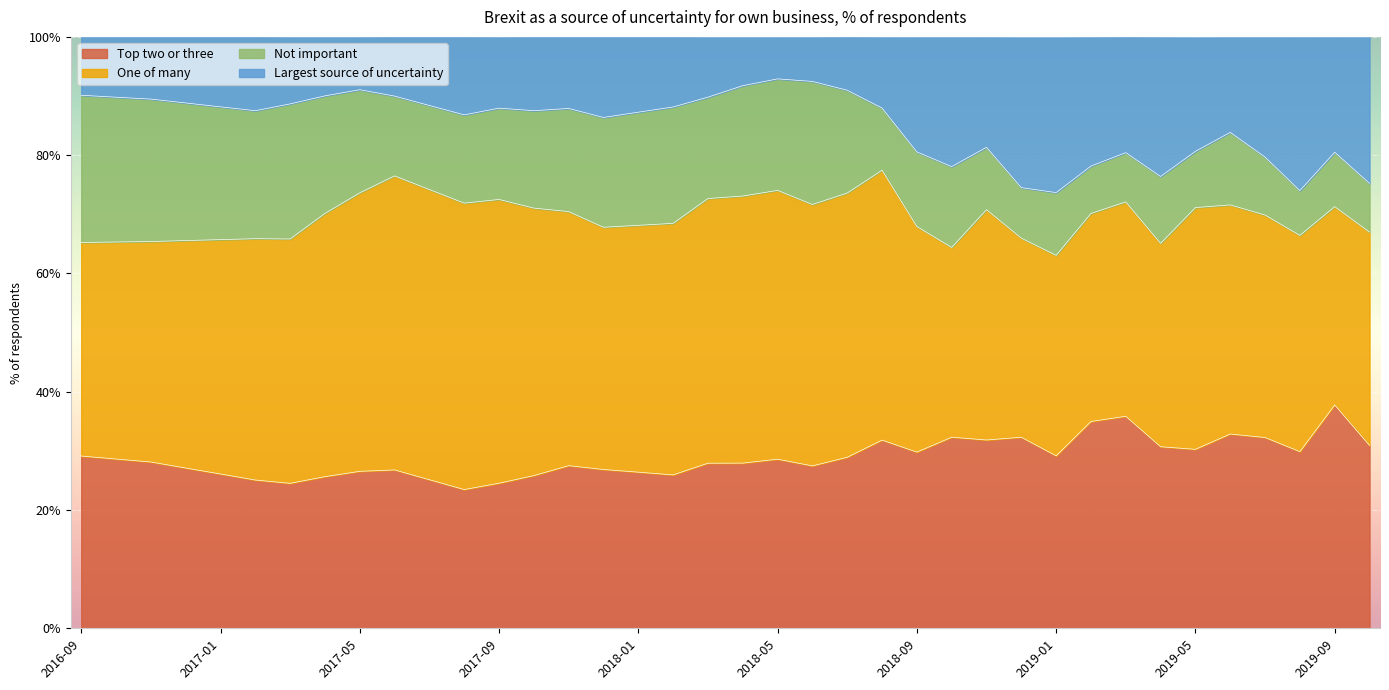

What is the highest value of the Top two or three series?

37.8